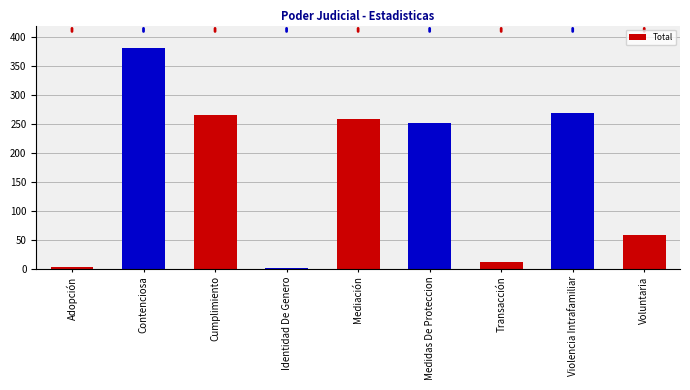

How many data points does each series have?

9